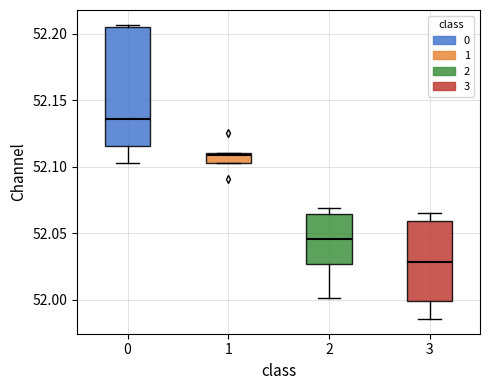

Which box is the tallest, from its lower edge to its upper edge?

0